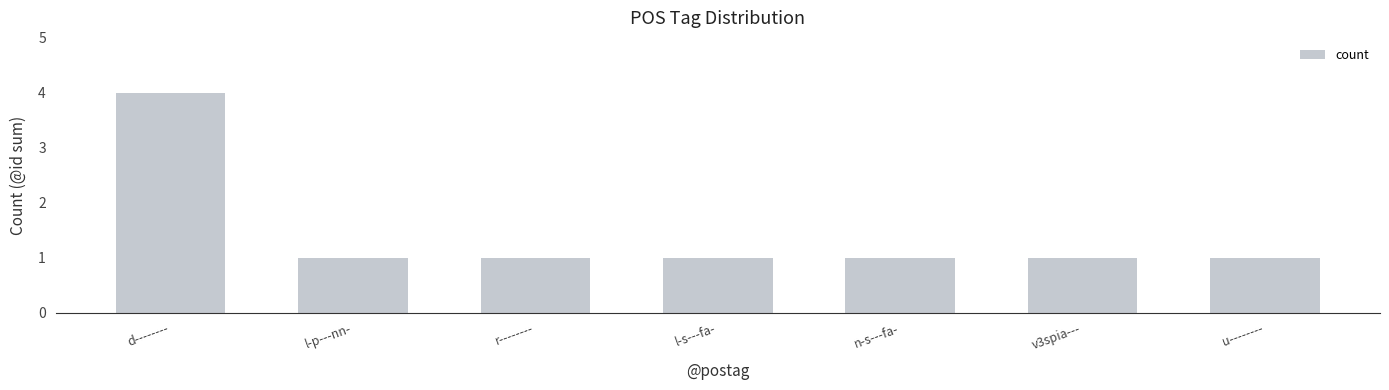

Reading right to left, transcribe all the data shown in this chart.

1	1	1	1	1	1	4